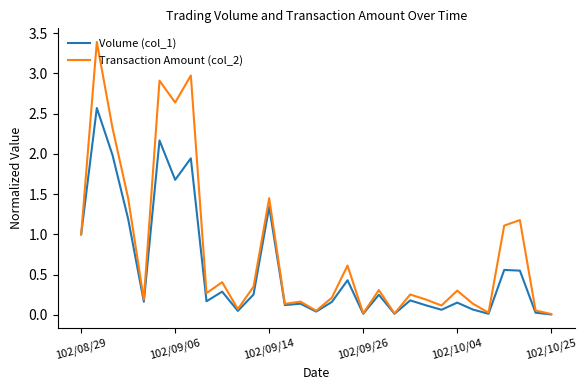

Rank the series by their maximum value, from lowest to highest.

Volume (col_1), Transaction Amount (col_2)